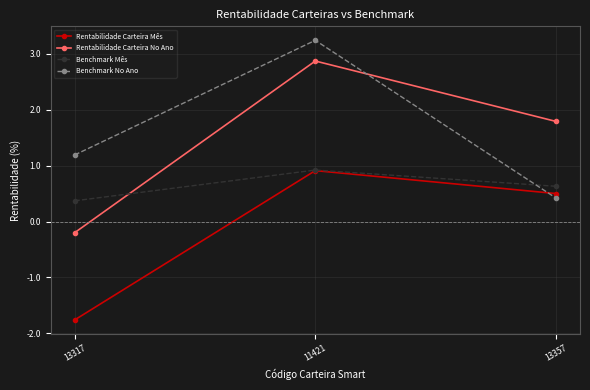

How many Benchmark Mês values are between 0 and 1?

3